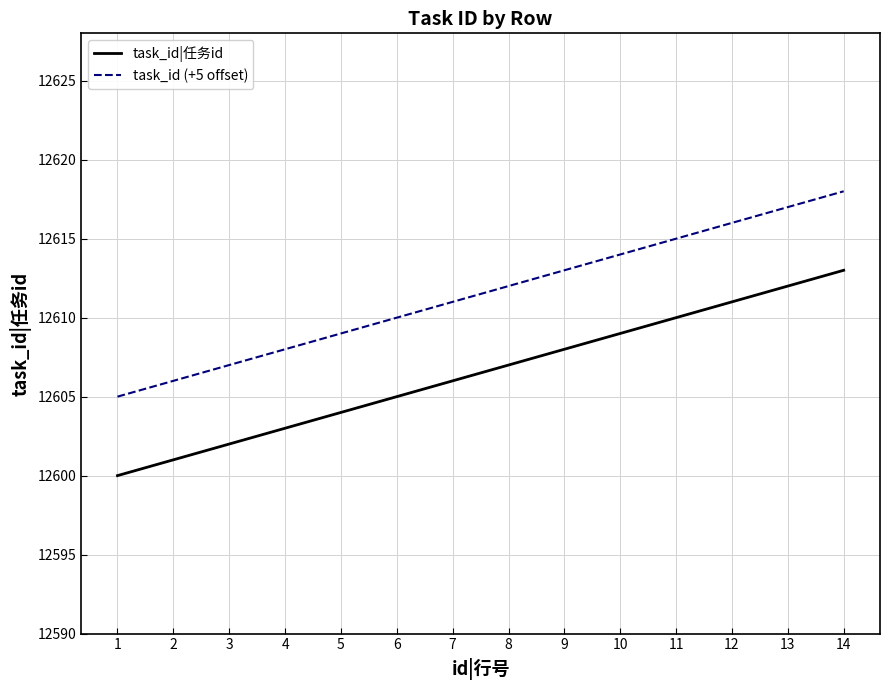

True or false: task_id (+5 offset) and task_id|任务id cross at least once.

False